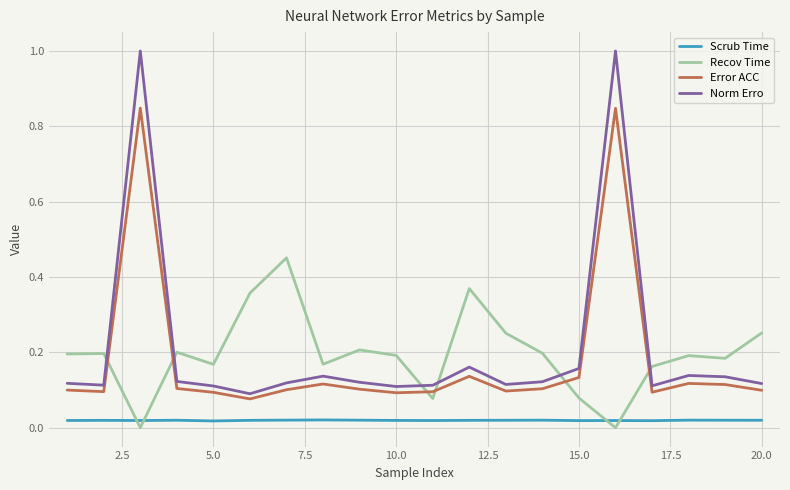

True or false: Norm Erro and Scrub Time intersect in this chart.

False